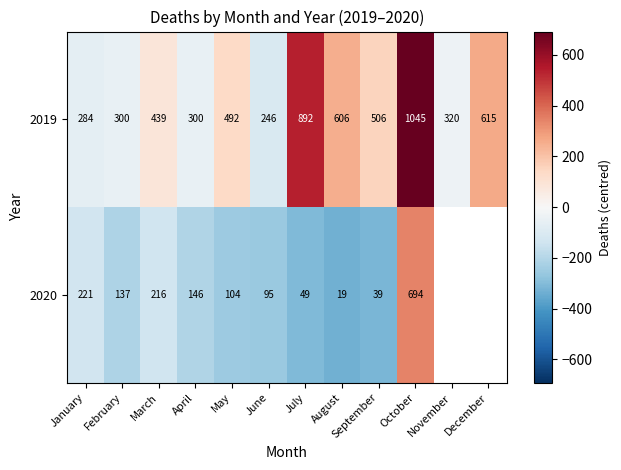

Where is 2019 nearest to the value 645?

December